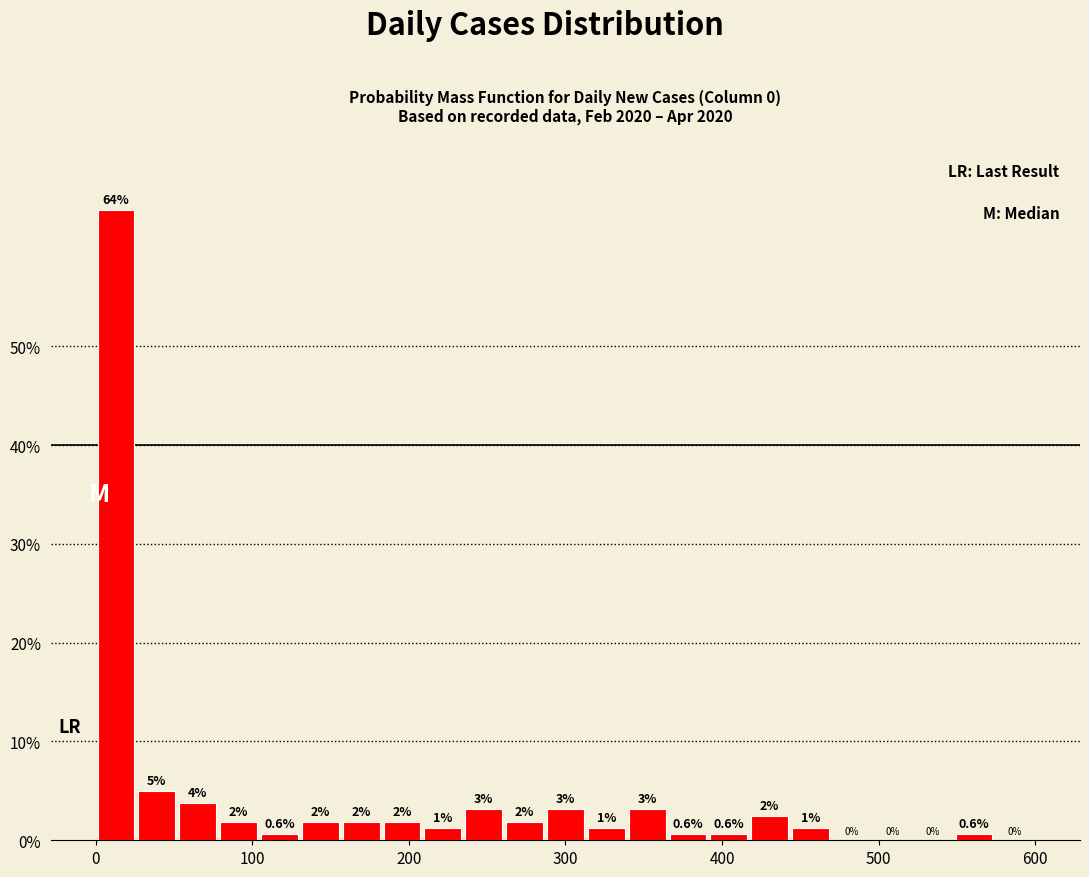

Read against the x-axis, roughly where is the centre of the tallest bar?

10